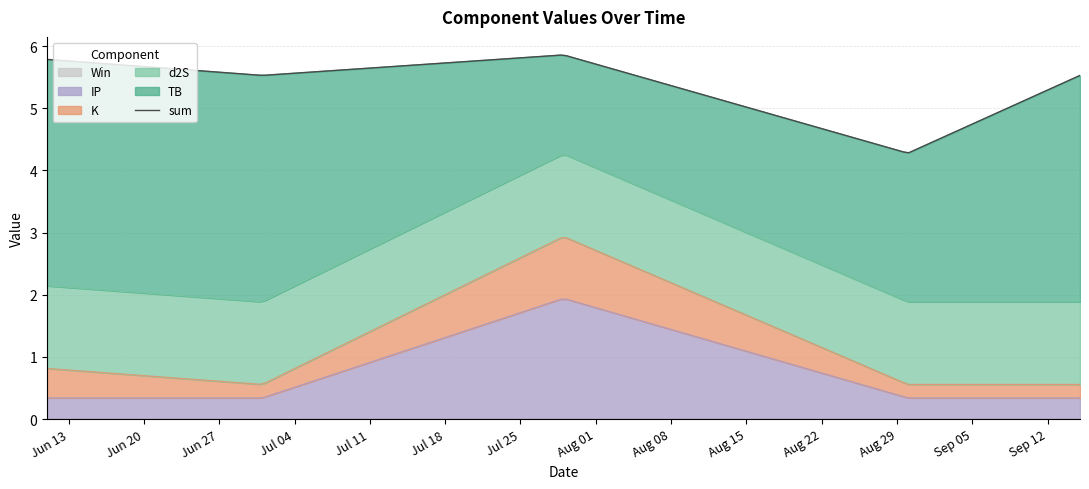

Reading right to left, transcribe all the data shown in this chart.

TB: 3.6	2.4	1.6	3.6	3.6
d2S: 1.3	1.3	1.3	1.3	1.3
K: 0.2	0.2	1.0	0.2	0.5
IP: 0.3	0.3	1.9	0.3	0.3
Win: 0.0	0.0	0.0	0.0	0.0
sum: 5.5	4.3	5.9	5.5	5.8